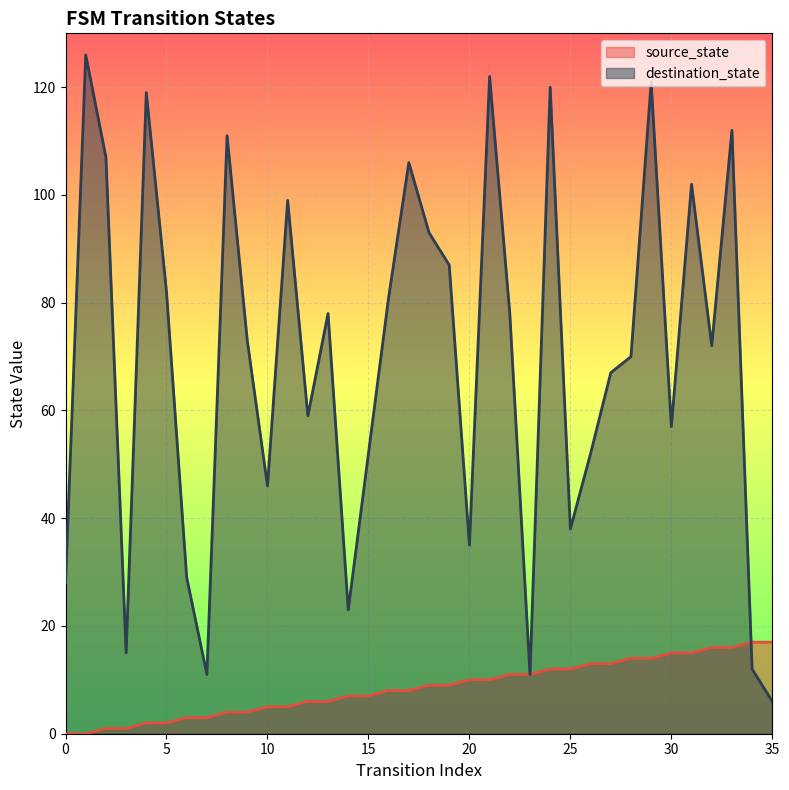

How many intersections are there between source_state and destination_state?

1